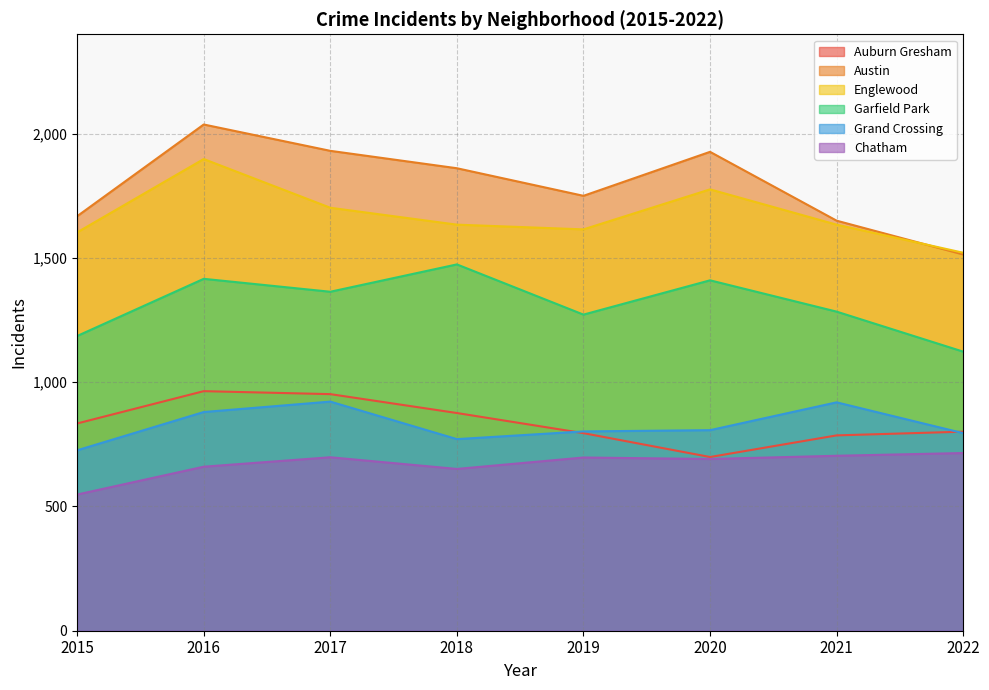

What is the value of the Chatham point at the 8th from the left?

715